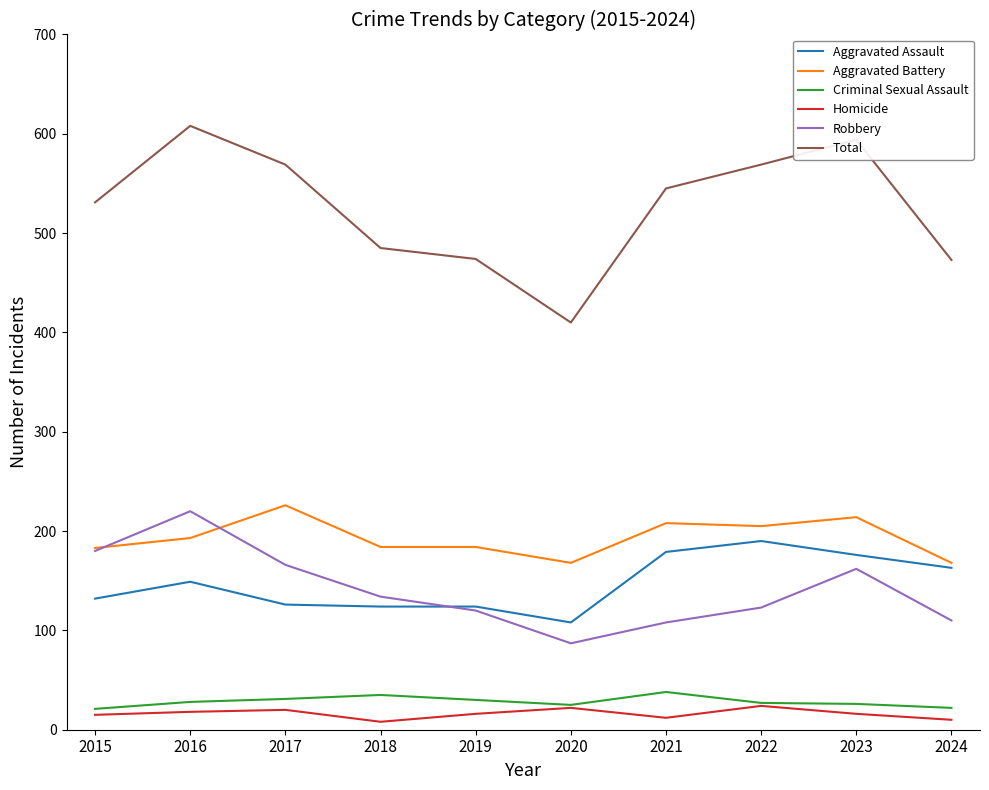

Does the chart display data point markers on the line(s)?

No